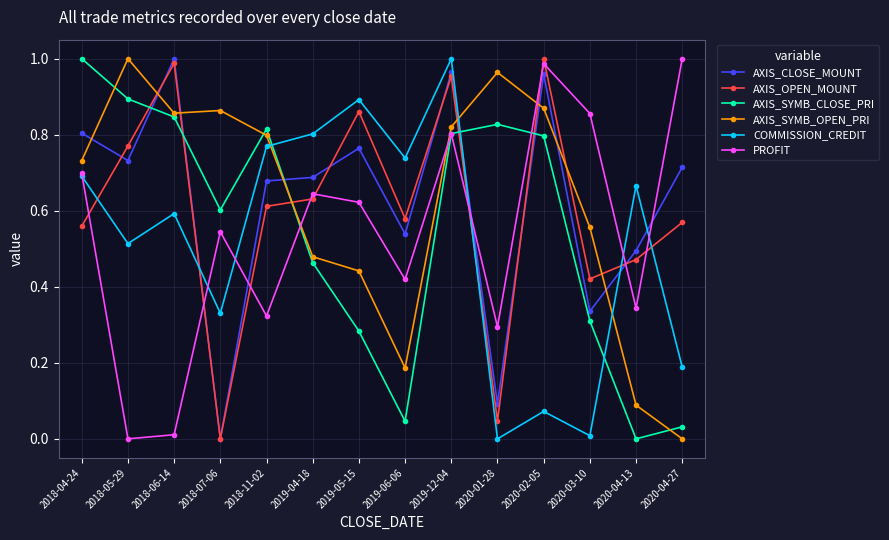

Does the chart display data point markers on the line(s)?

Yes